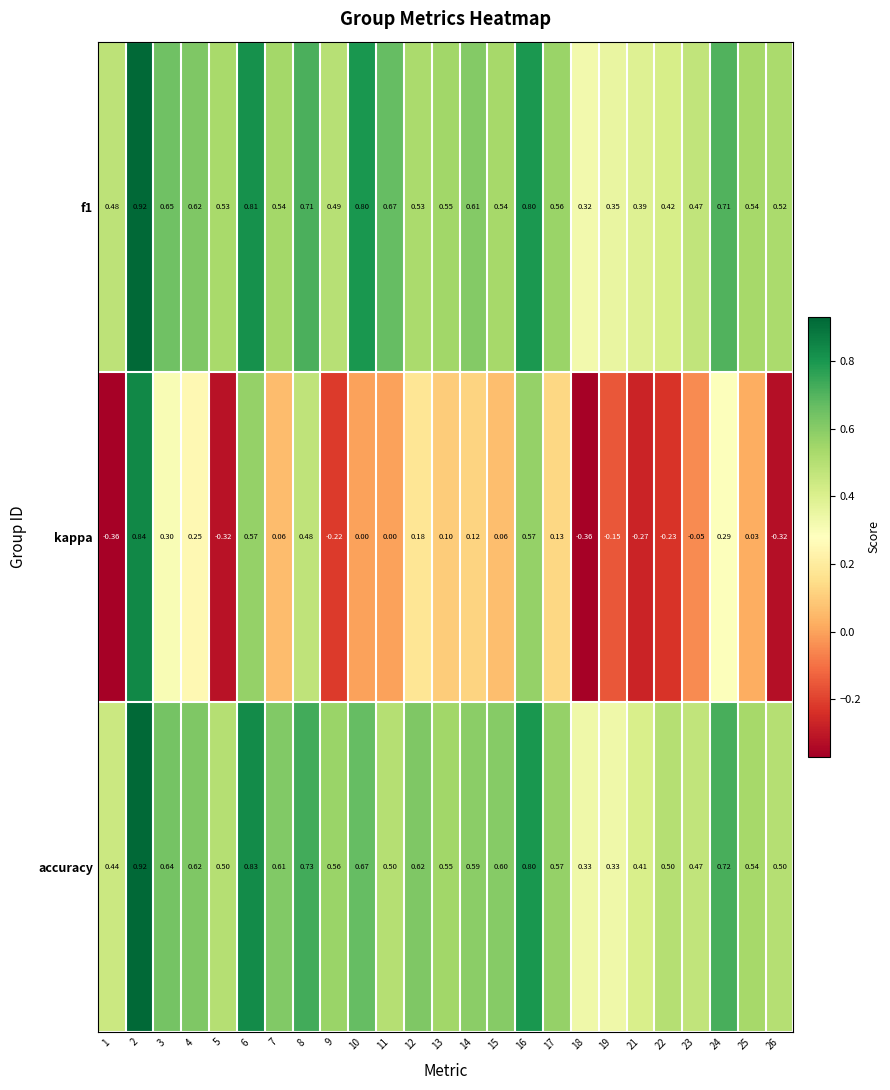

Count the number of data series in this chart.

3